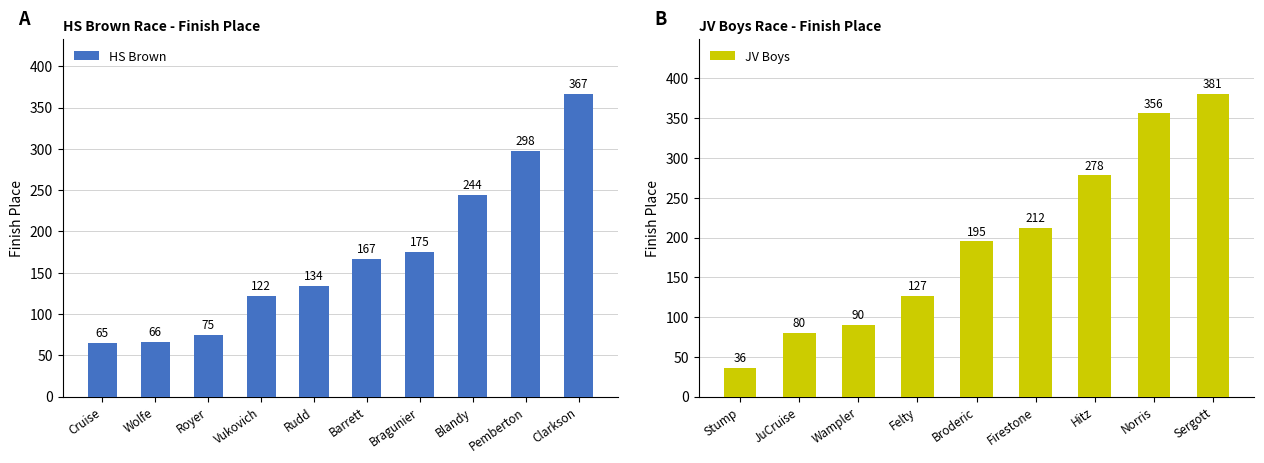

What is the change in value from Vukovich to Pemberton?

+176